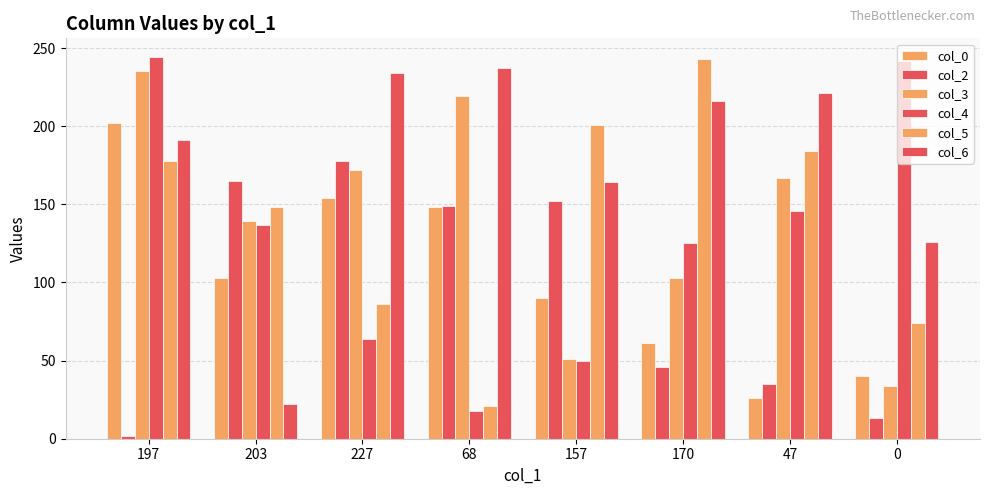

Is it true that col_6 equals 191 at 197?

True